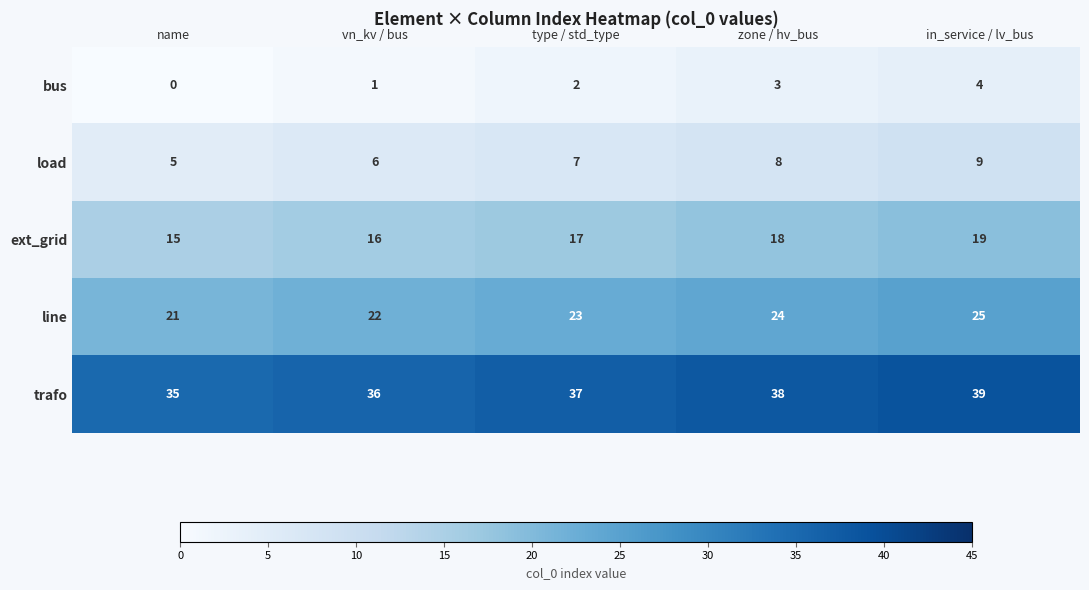

How many values in the load series are below 7?

2